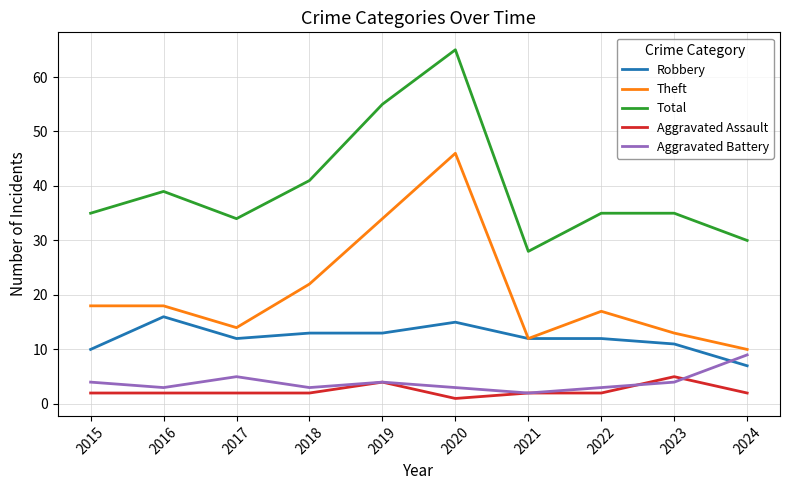

What is the spread (max minus min) of values at 2021?

26